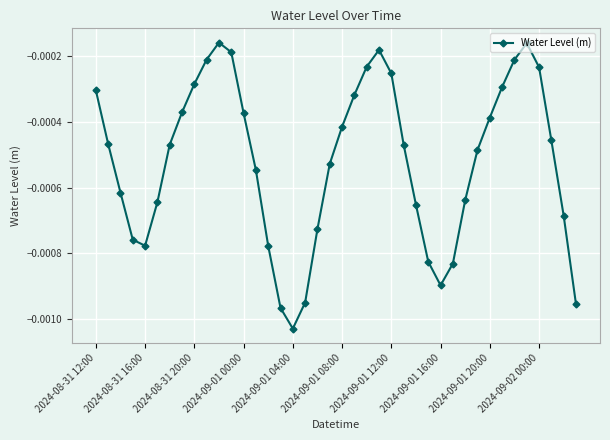

How many interior local peaks (higher than both neighbors) does the data have?

3